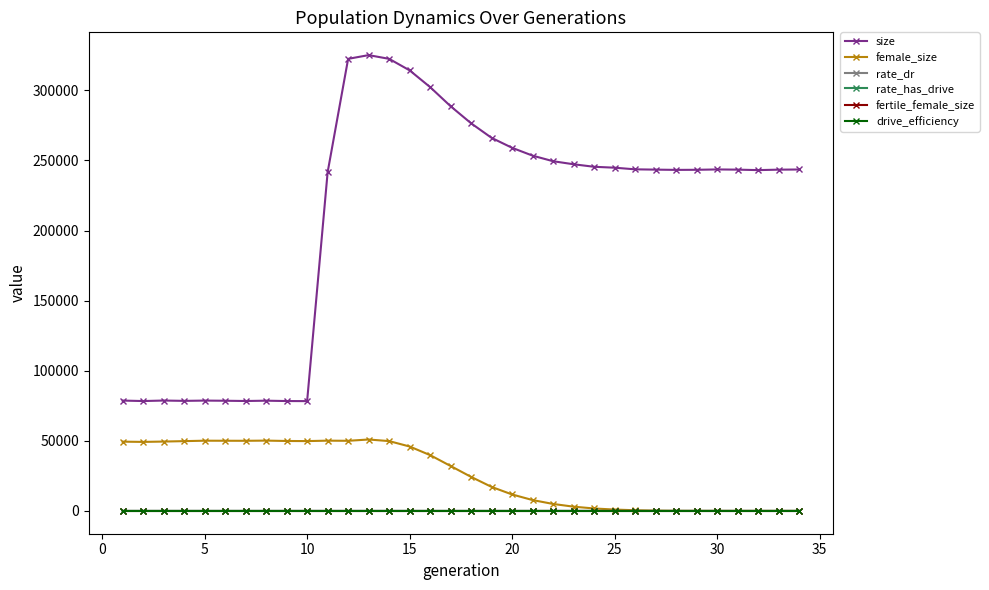

Is this an area chart (filled region under the line)?

No